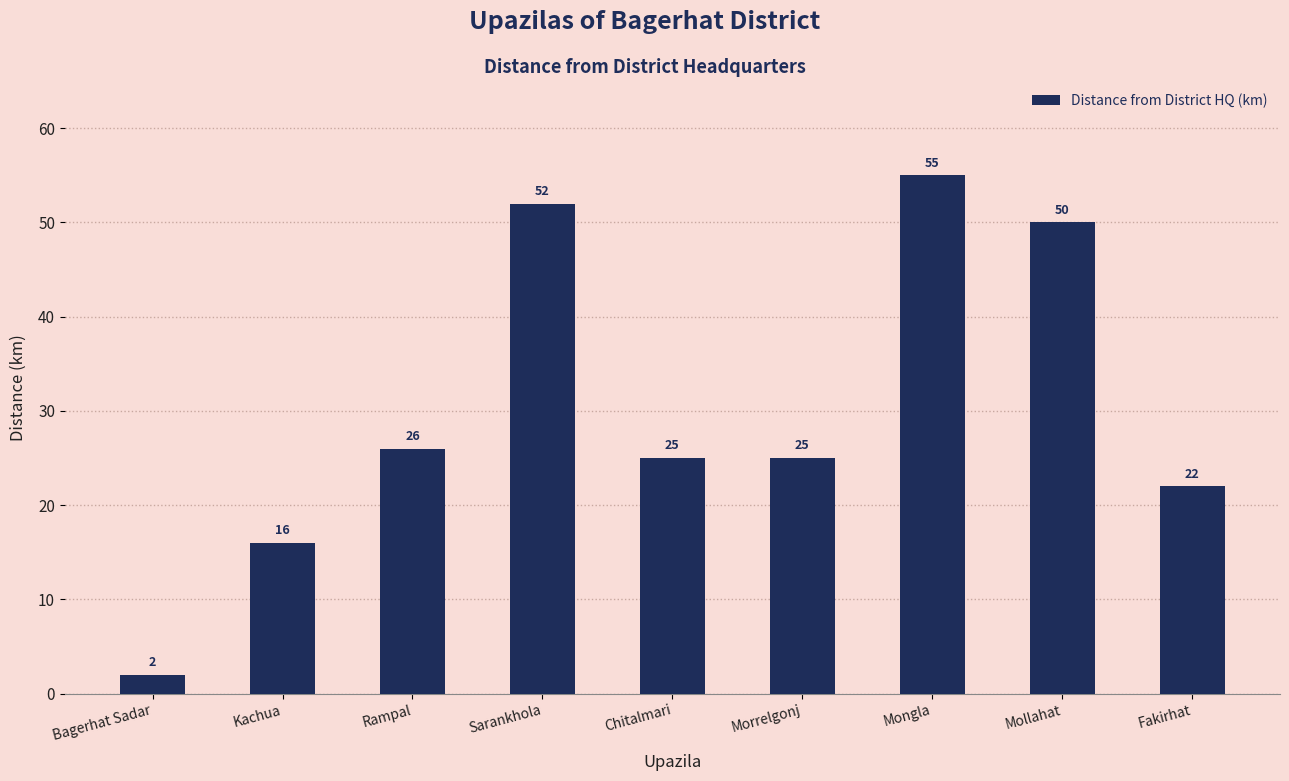

At which category does the chart reach its peak across all series?

Mongla